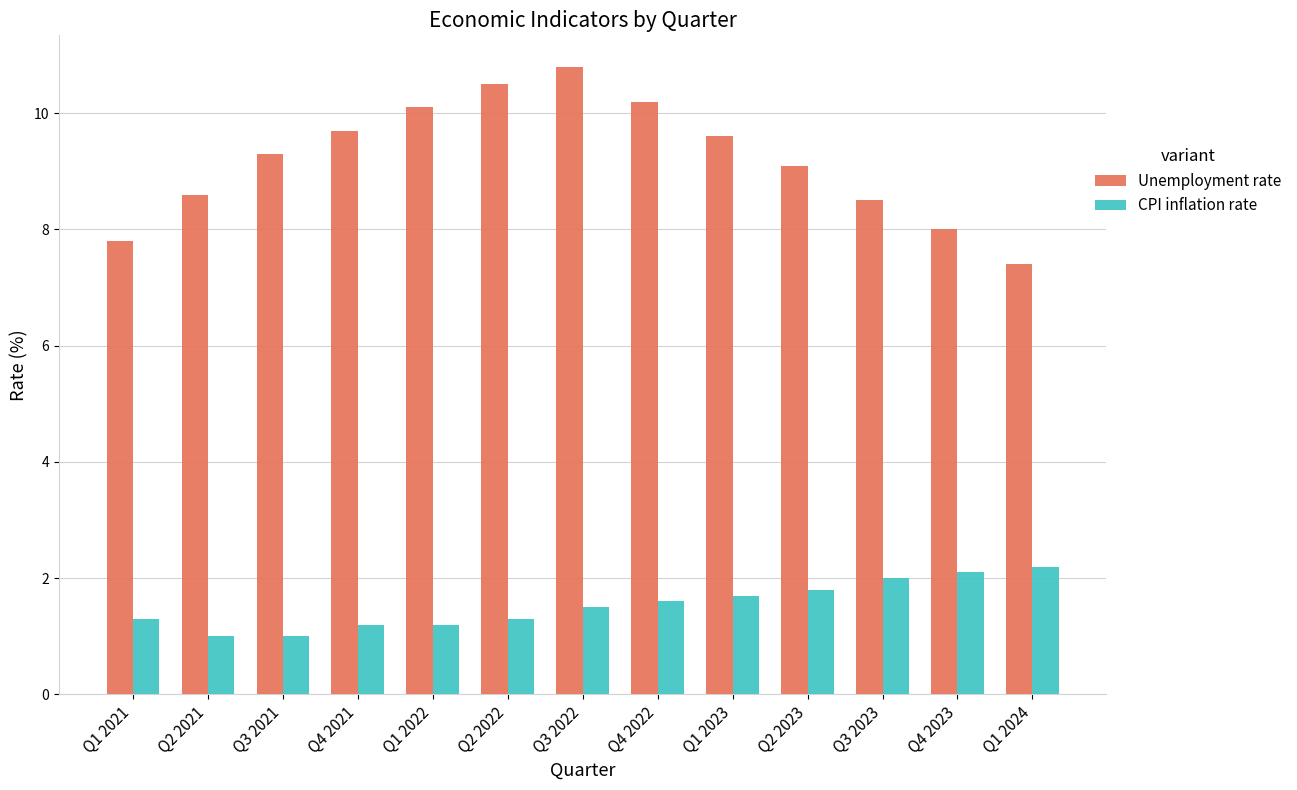

At how many categories does at least one series exceed 3?

13